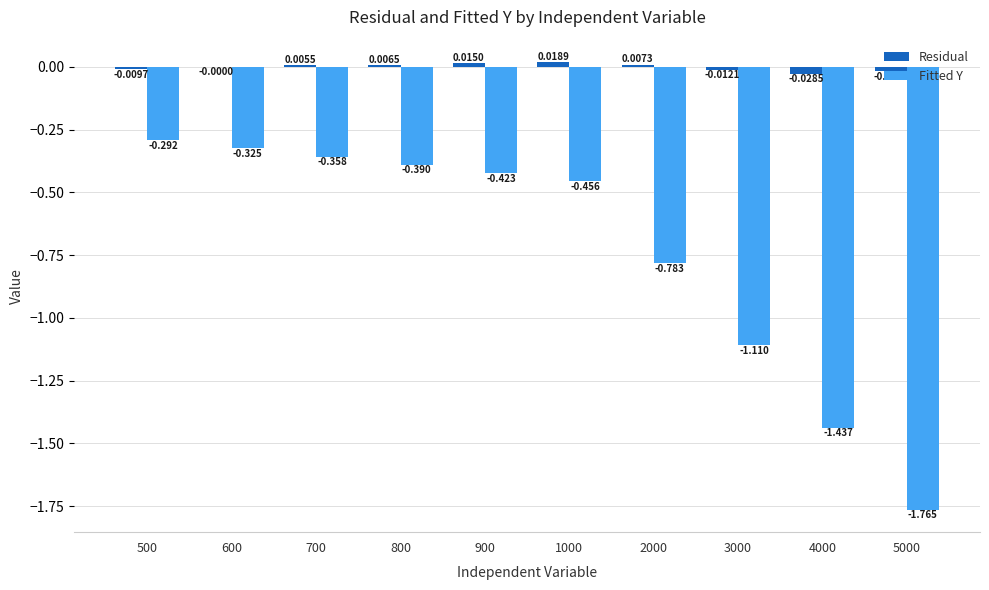

At which label is Fitted Y closest to -1?

3000